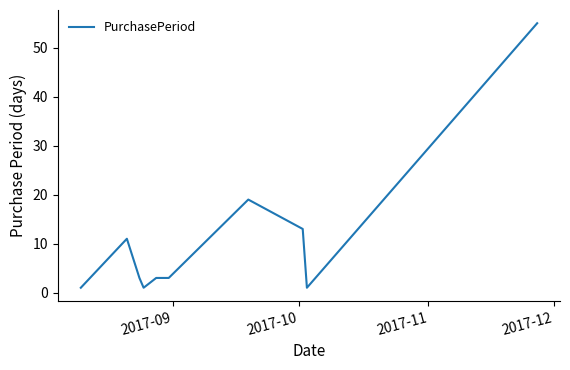

What is the maximum value shown in the chart?

55